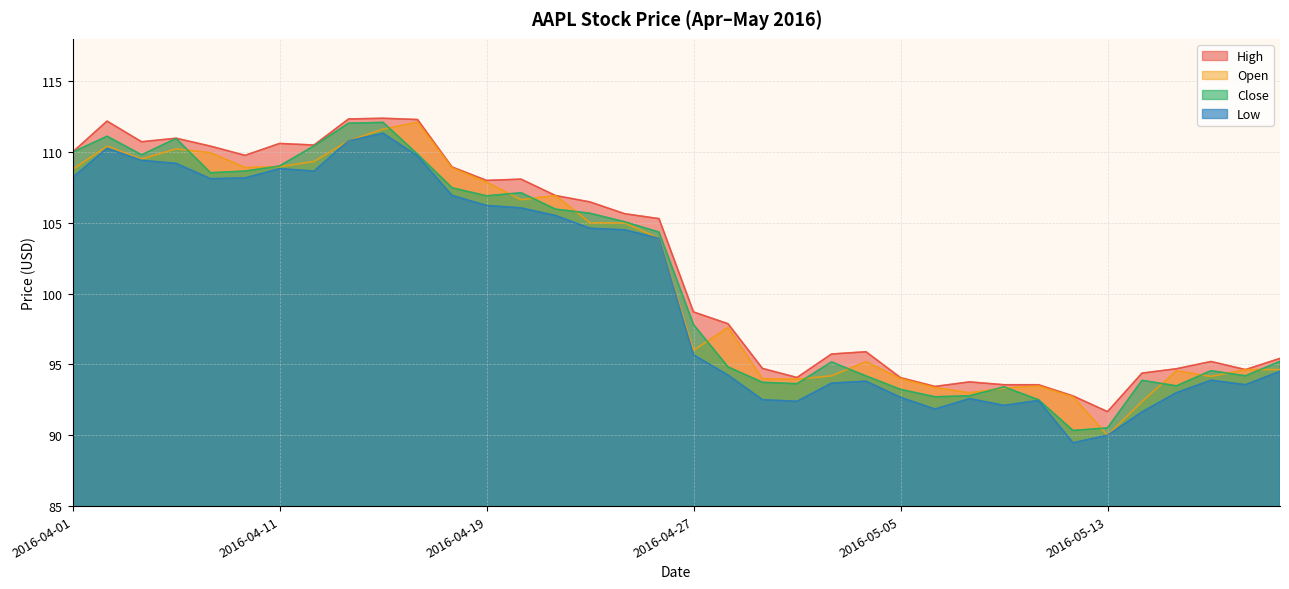

What is the sum of the Open values at 2016-04-22 and 2016-04-20?

211.7